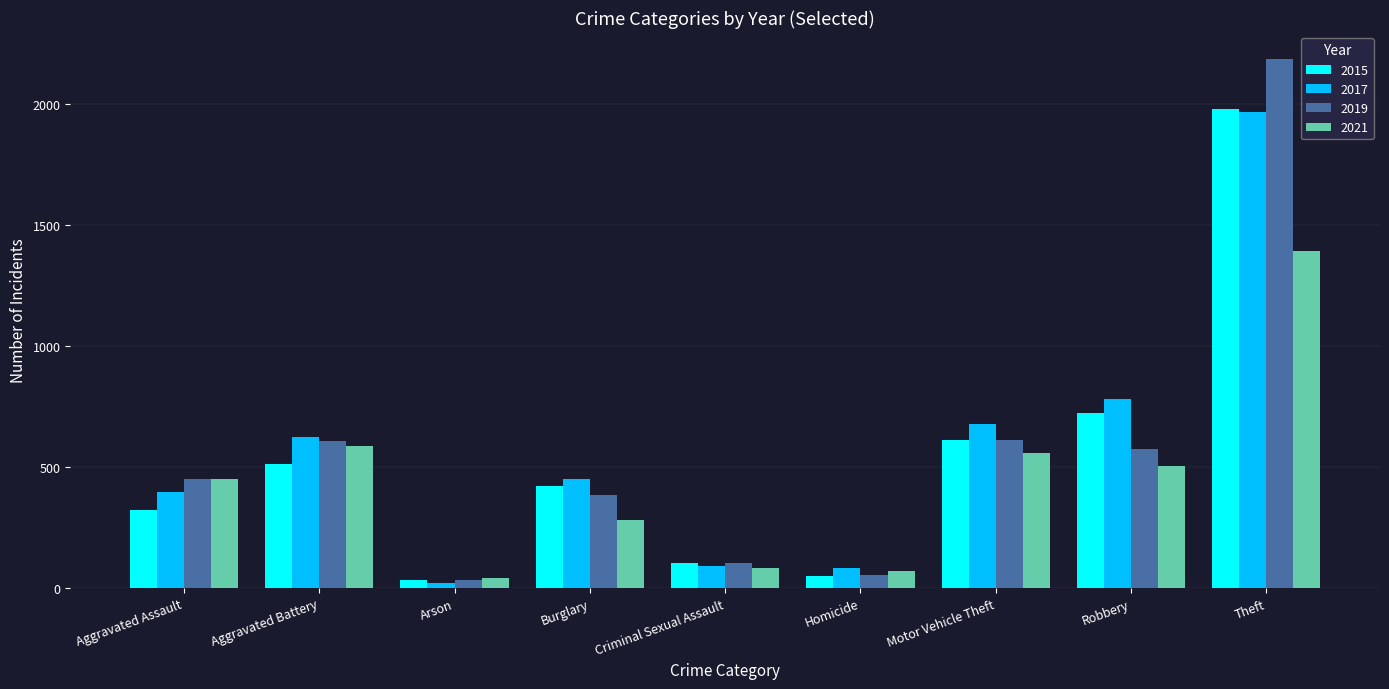

At which label is 2017 closest to 995?

Robbery